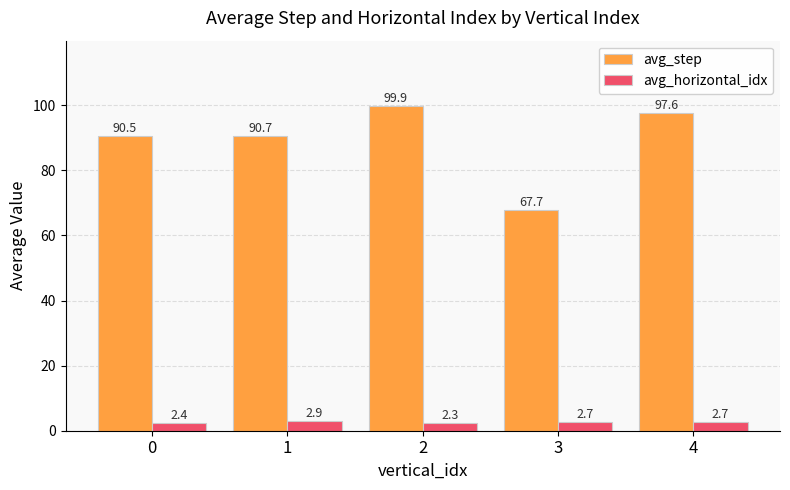

What is the difference between the avg_horizontal_idx values at 4 and 2?

0.4